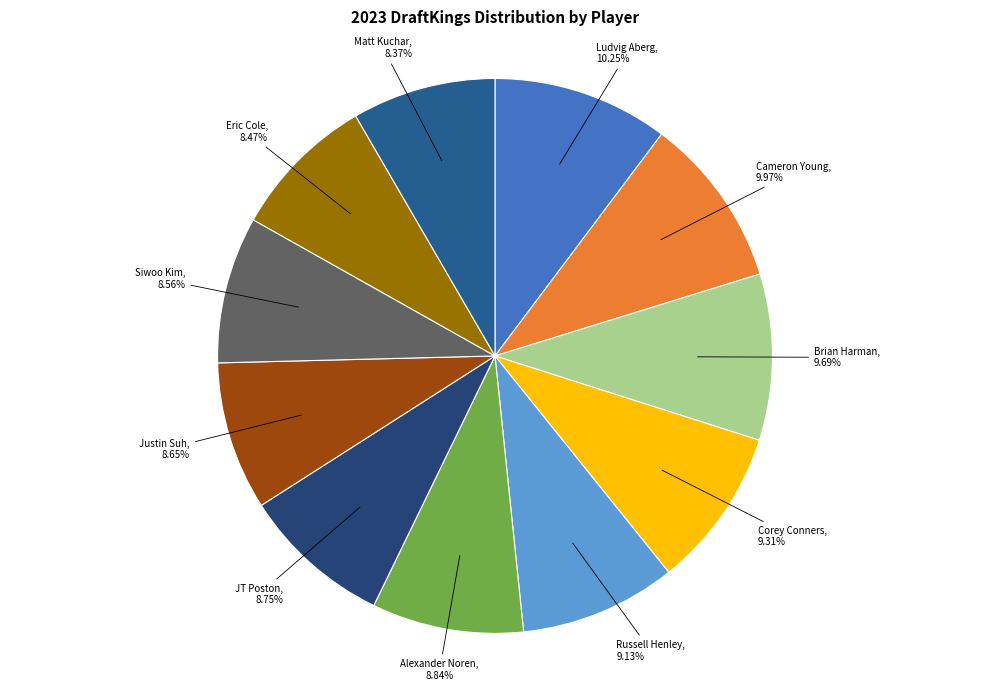

Does Matt Kuchar represent more than half of the total?

No